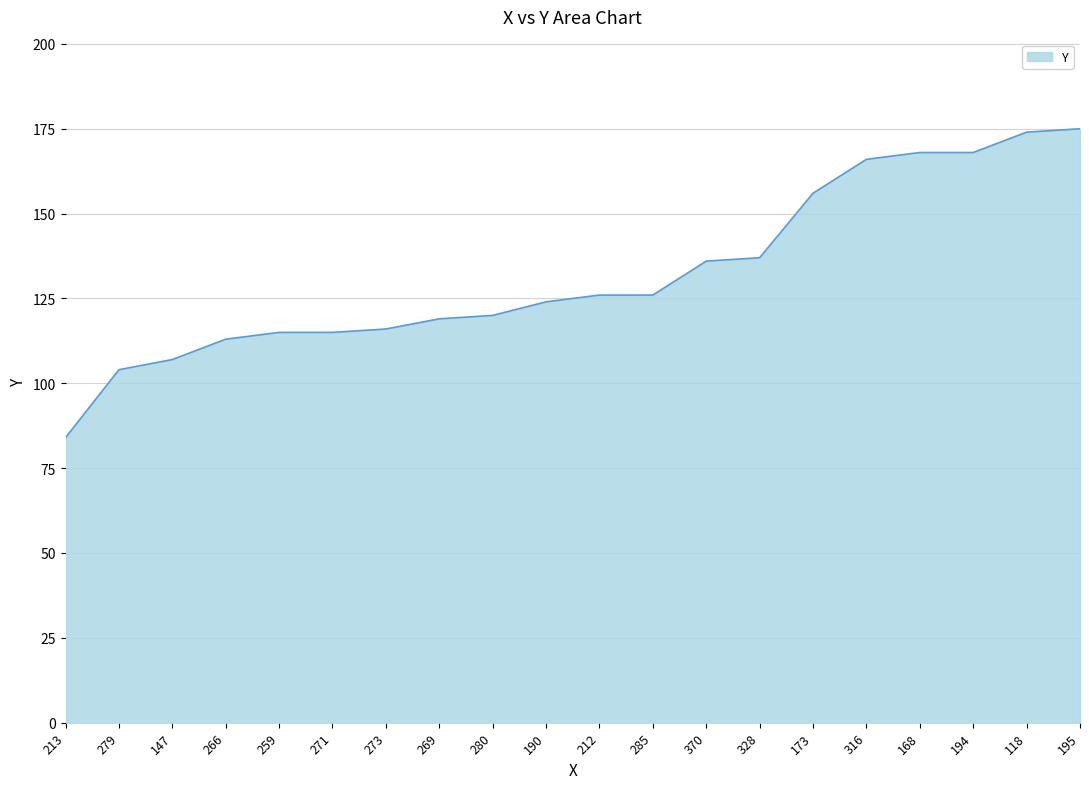

What is the minimum value shown in the chart?

84